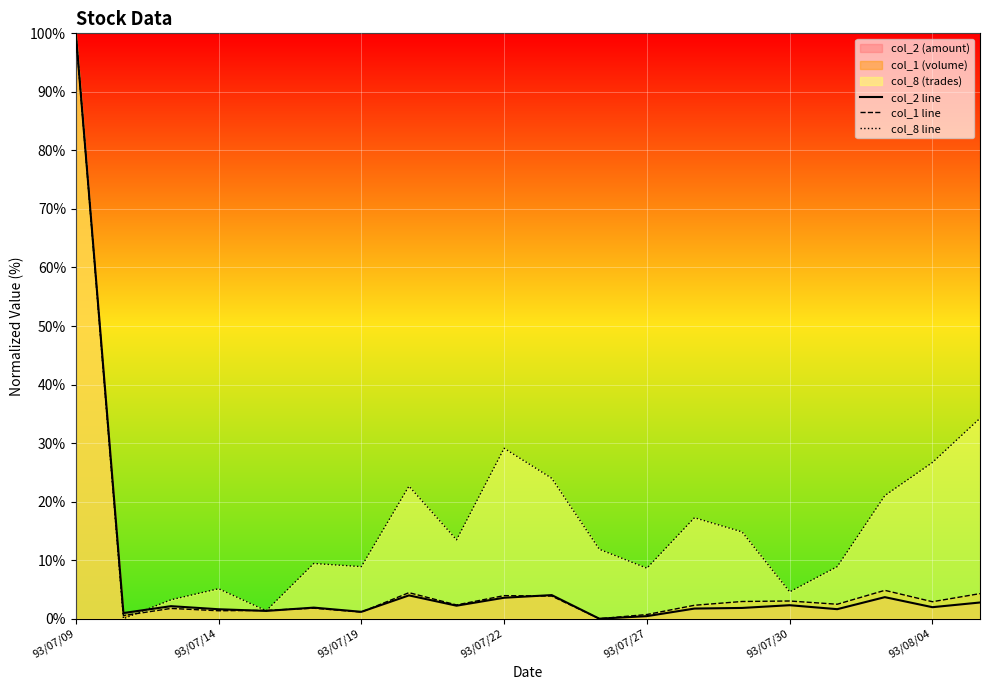

The col_8 line series shows 43.4 at 93/07/22. True or false?

False